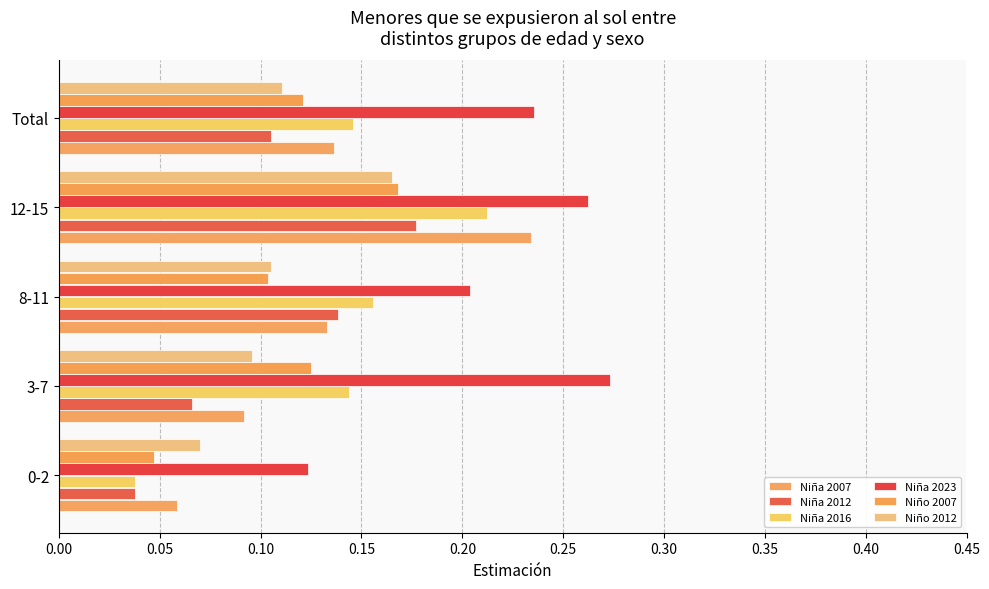

At how many categories does at least one series exceed 0?

5